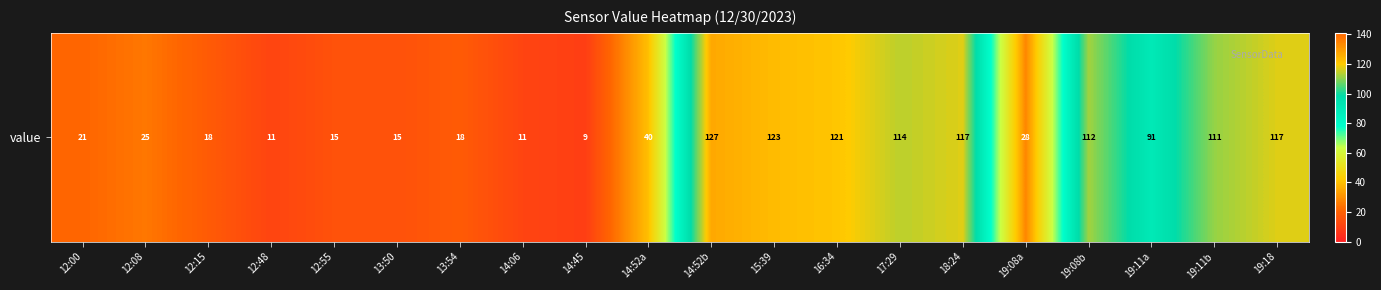

Reading left to right, transcribe all the data shown in this chart.

12:00=21	12:08=25	12:15=18	12:48=11	12:55=15	13:50=15	13:54=18	14:06=11	14:45=9	14:52a=40	14:52b=127	15:39=123	16:34=121	17:29=114	18:24=117	19:08a=28	19:08b=112	19:11a=91	19:11b=111	19:18=117